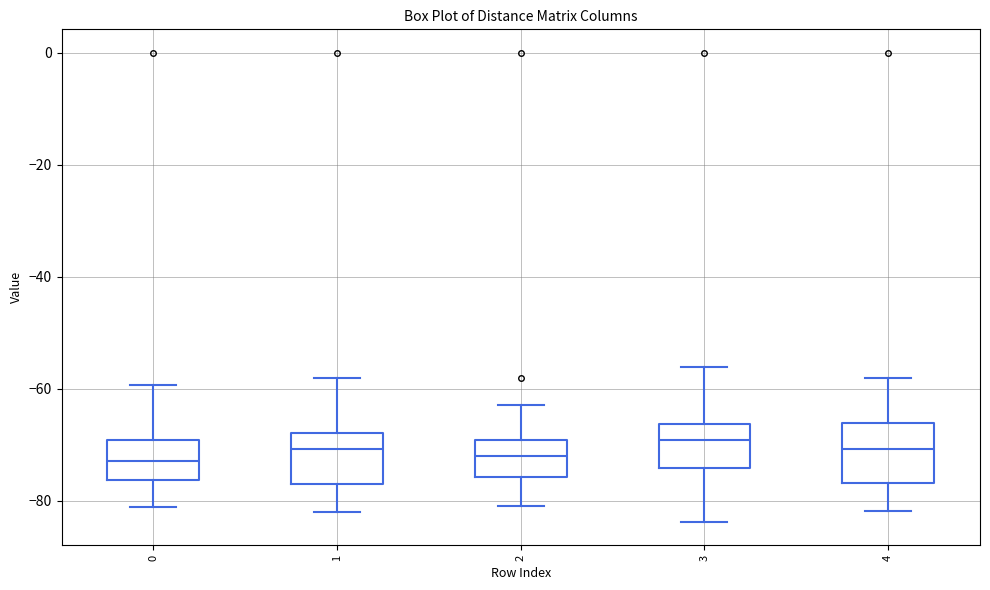

Reading left to right, read every box against the y-axis: the position of its median line, the range the box covers, and the ends of its whiskers. The values are not printed on the chart, so give them approximately, as read against the axis.

0: median -72, box -76 to -70, whiskers -82 to -60
1: median -70, box -78 to -68, whiskers -82 to -58
2: median -72, box -76 to -70, whiskers -80 to -62
3: median -70, box -74 to -66, whiskers -84 to -56
4: median -70, box -76 to -66, whiskers -82 to -58